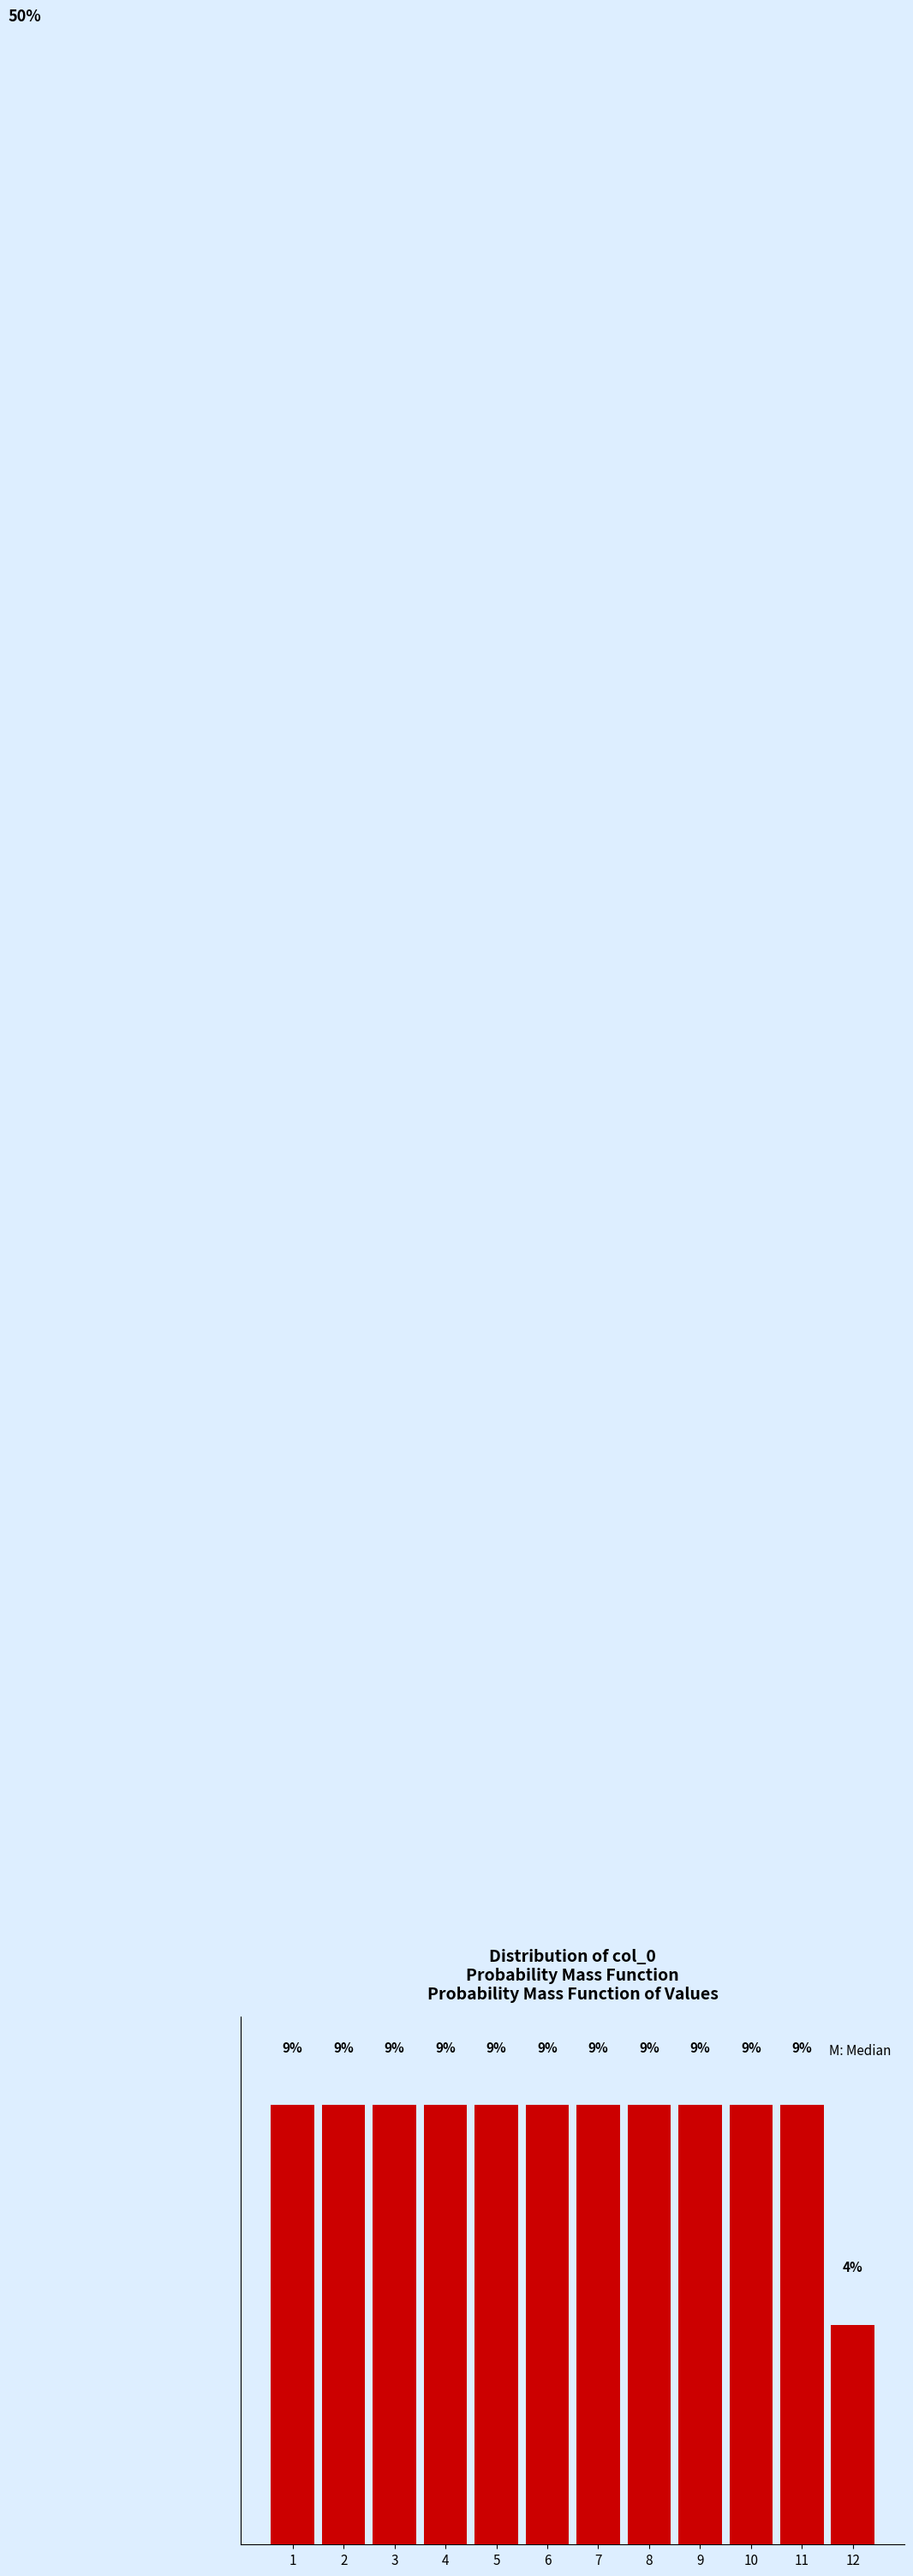

Does the chart contain any negative values?

No